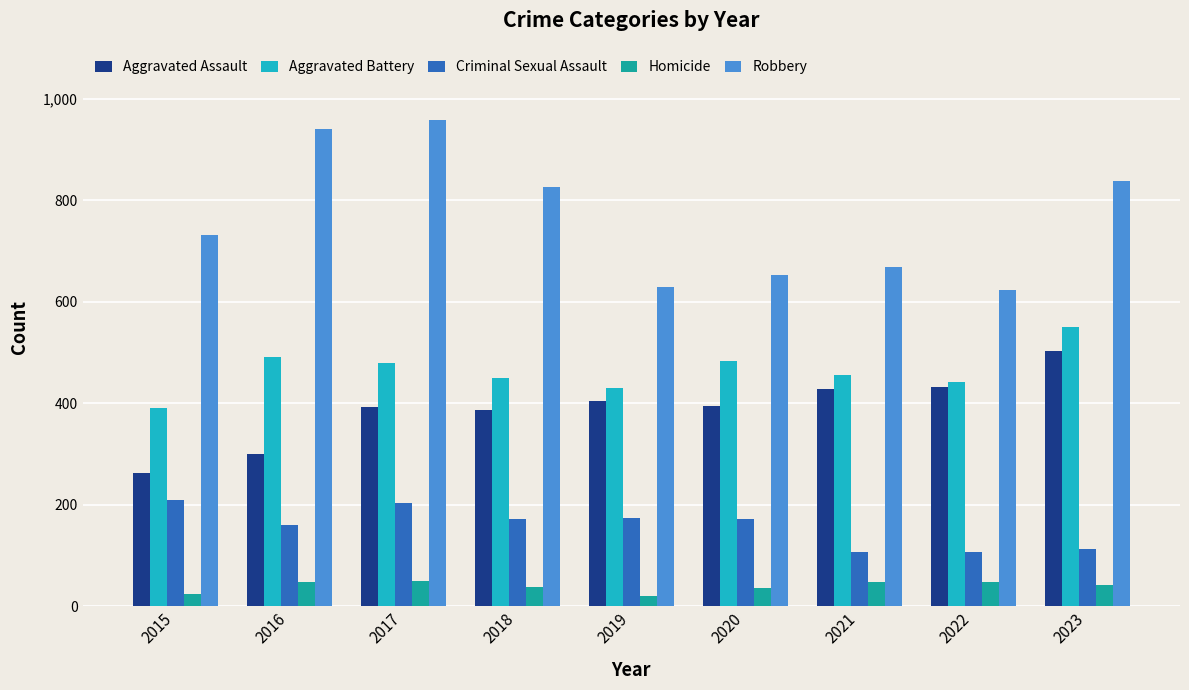

Which category has the highest value in the Aggravated Assault series?

2023